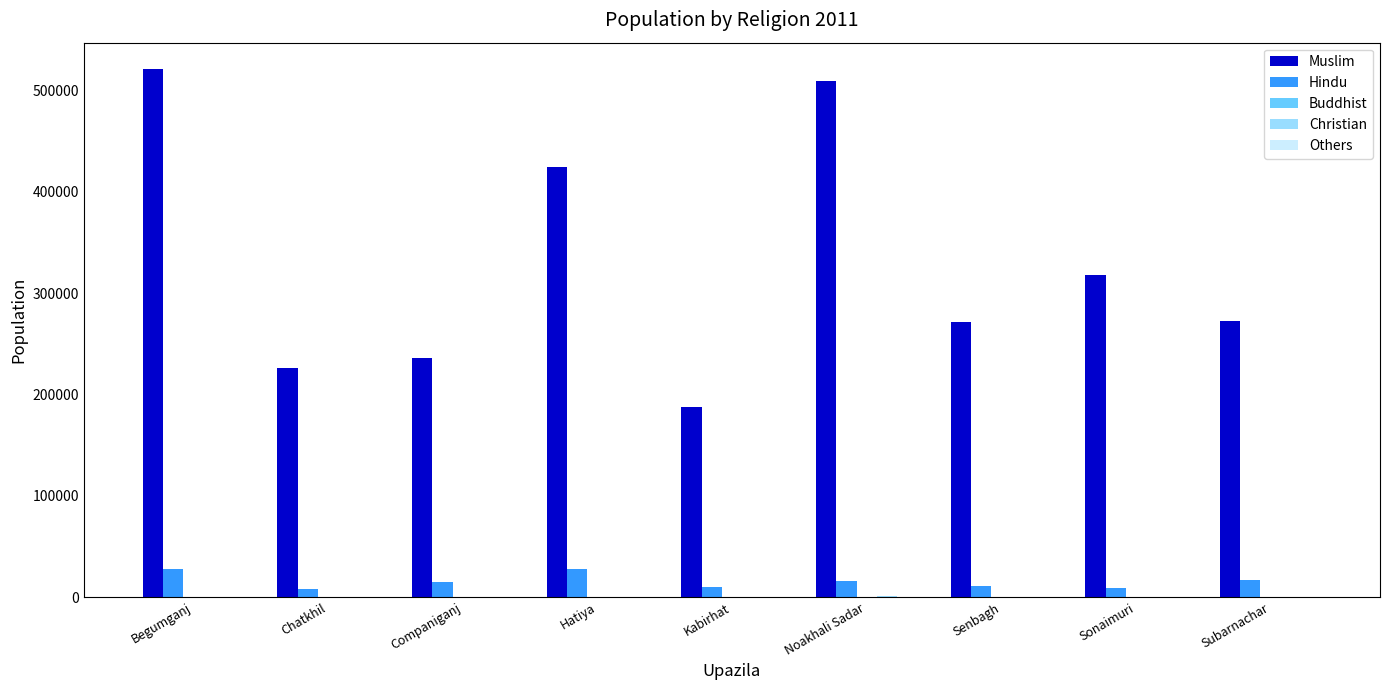

Which series has the largest total across all categories?

Muslim